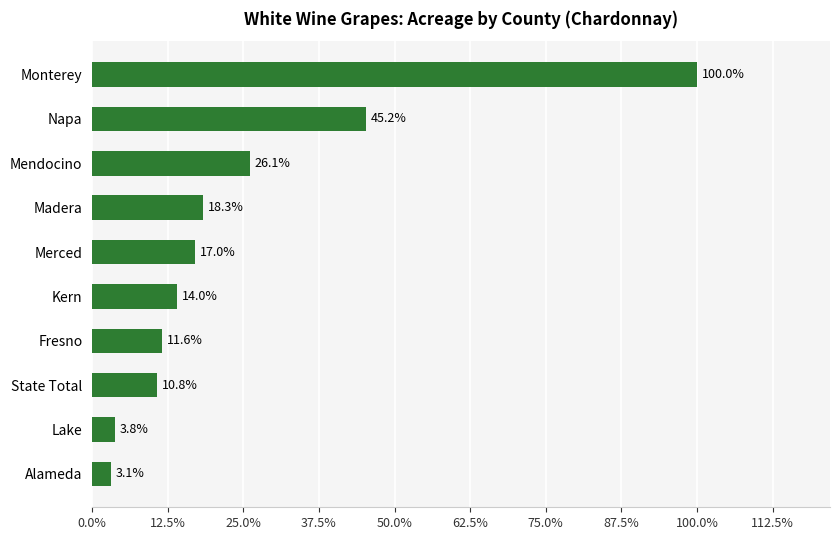

Are the bars horizontal?

Yes